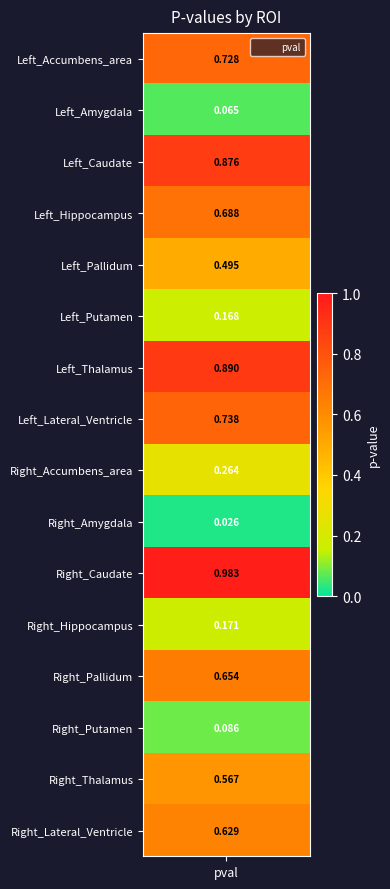

What is the approximate value at Left_Lateral_Ventricle?

0.7